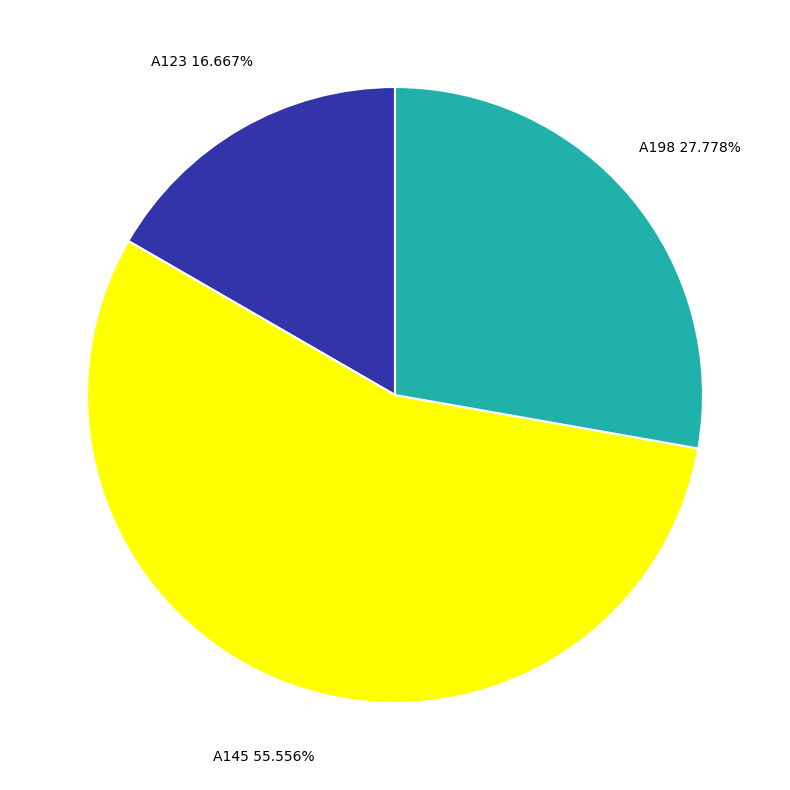

Count the number of slices in the pie.

3